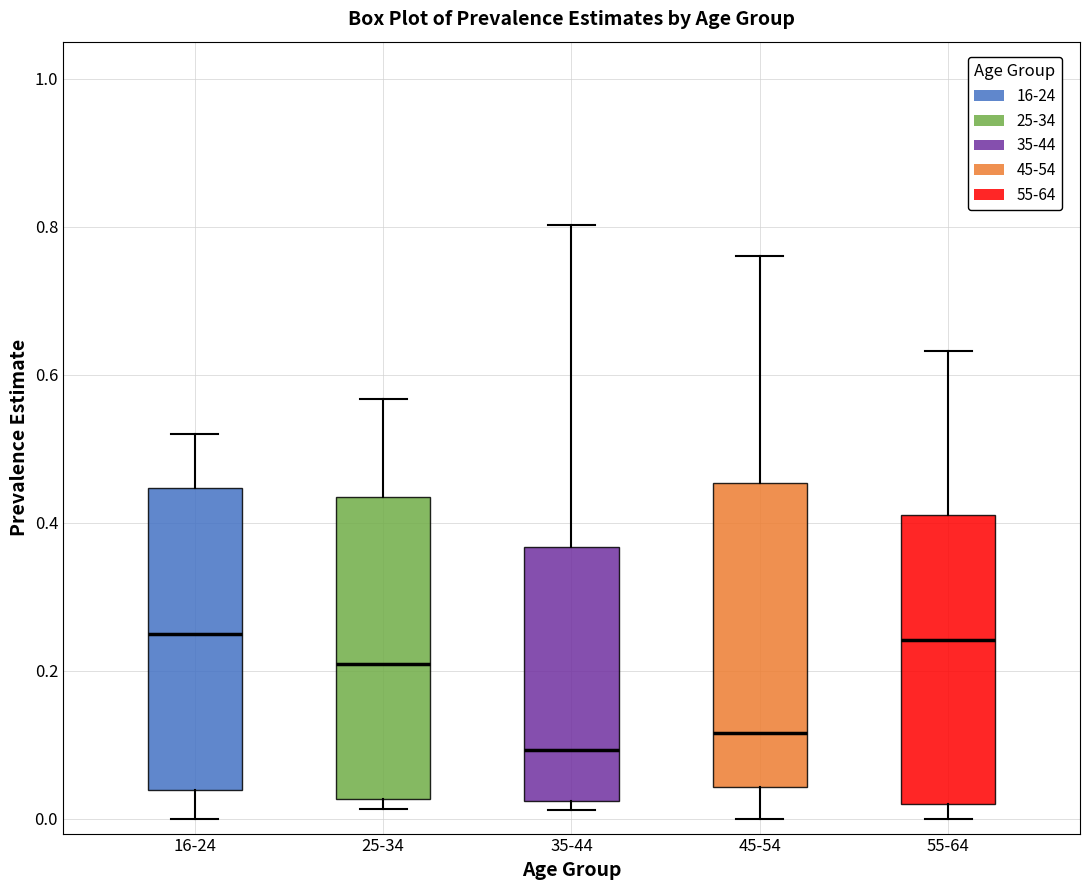

Where does the upper whisker of the box for 55-64 end on the y-axis? The values are not printed on the chart, so give them approximately, as read against the axis.

0.64